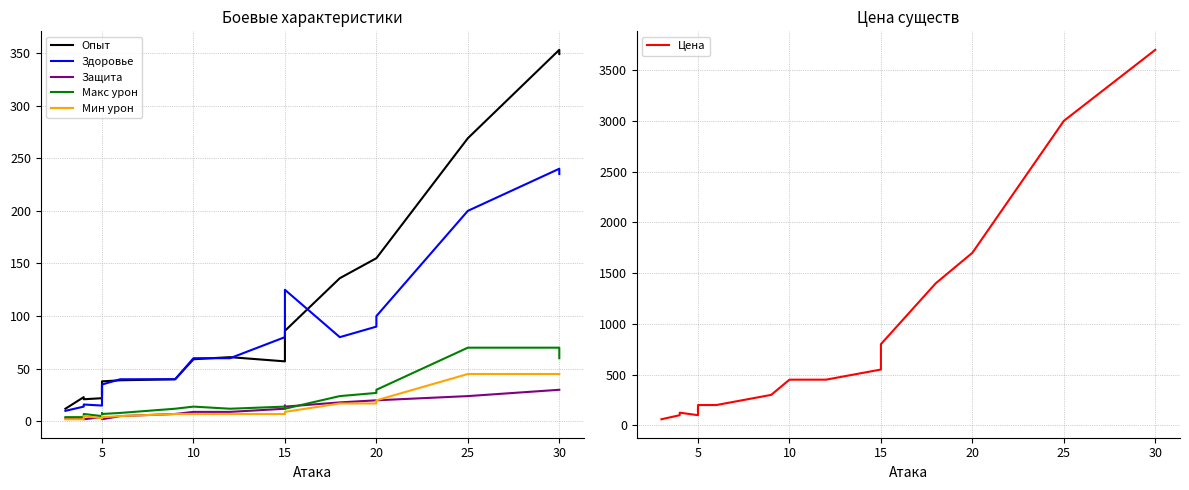

What is the average value of the Макс урон series?

20